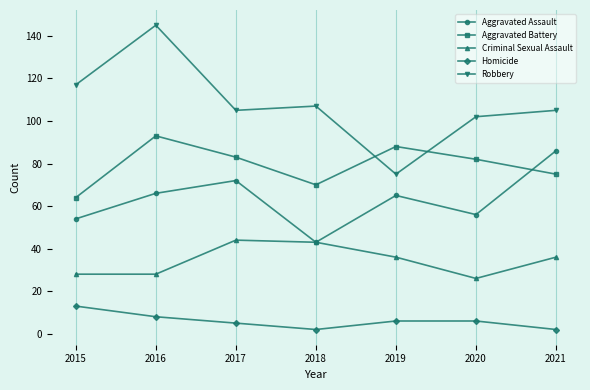

At which label does Aggravated Assault reach its peak?

2021